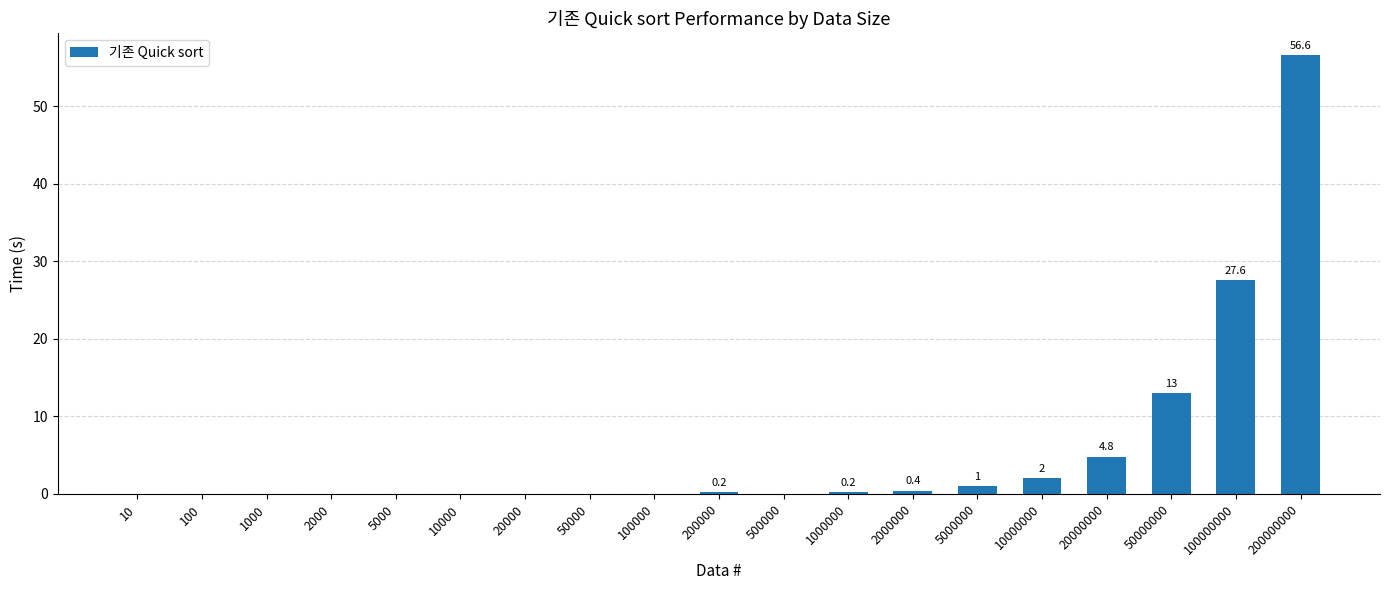

At which label is the value closest to 28?

100000000